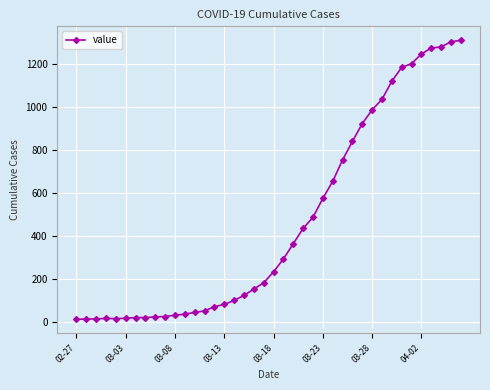

What is the greatest value displayed?

1312